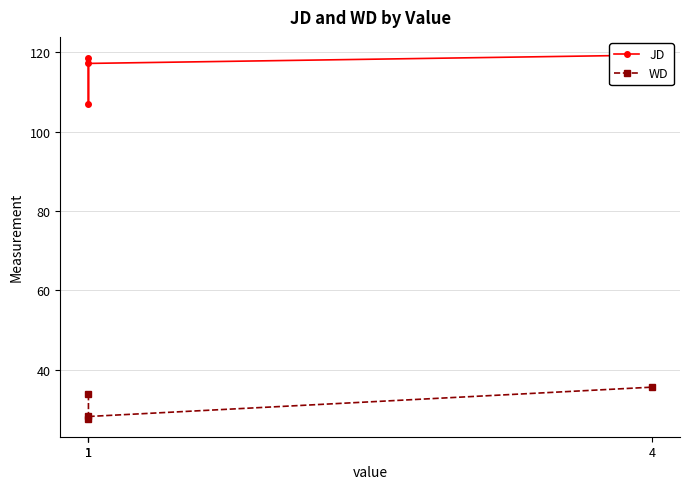

How many data points does each series have?

4